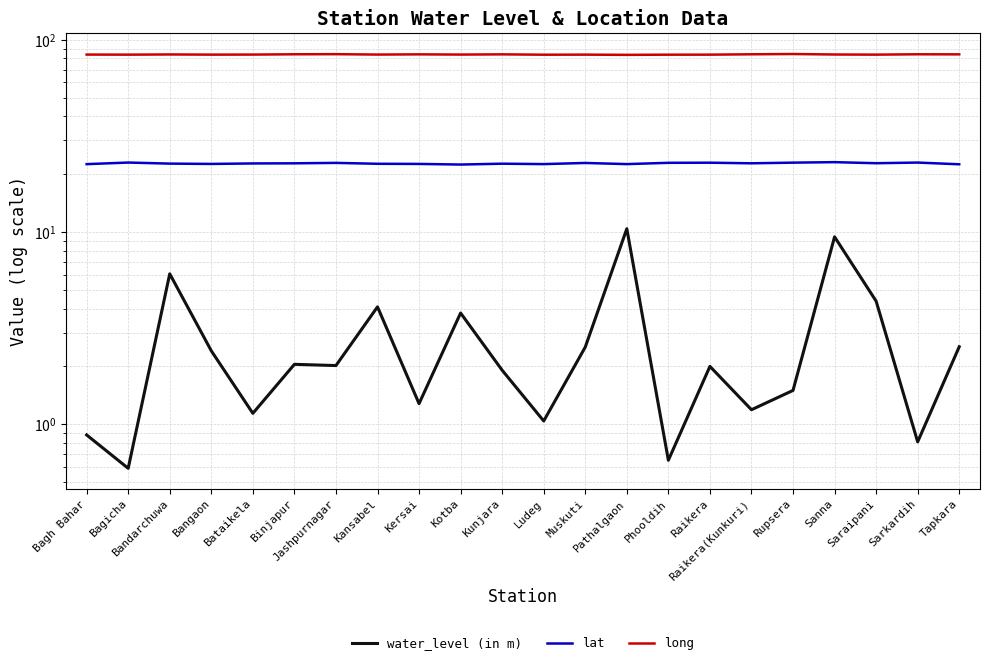

In water_level (in m), how many points are higher than both neighbors (excluding endpoints)?

7